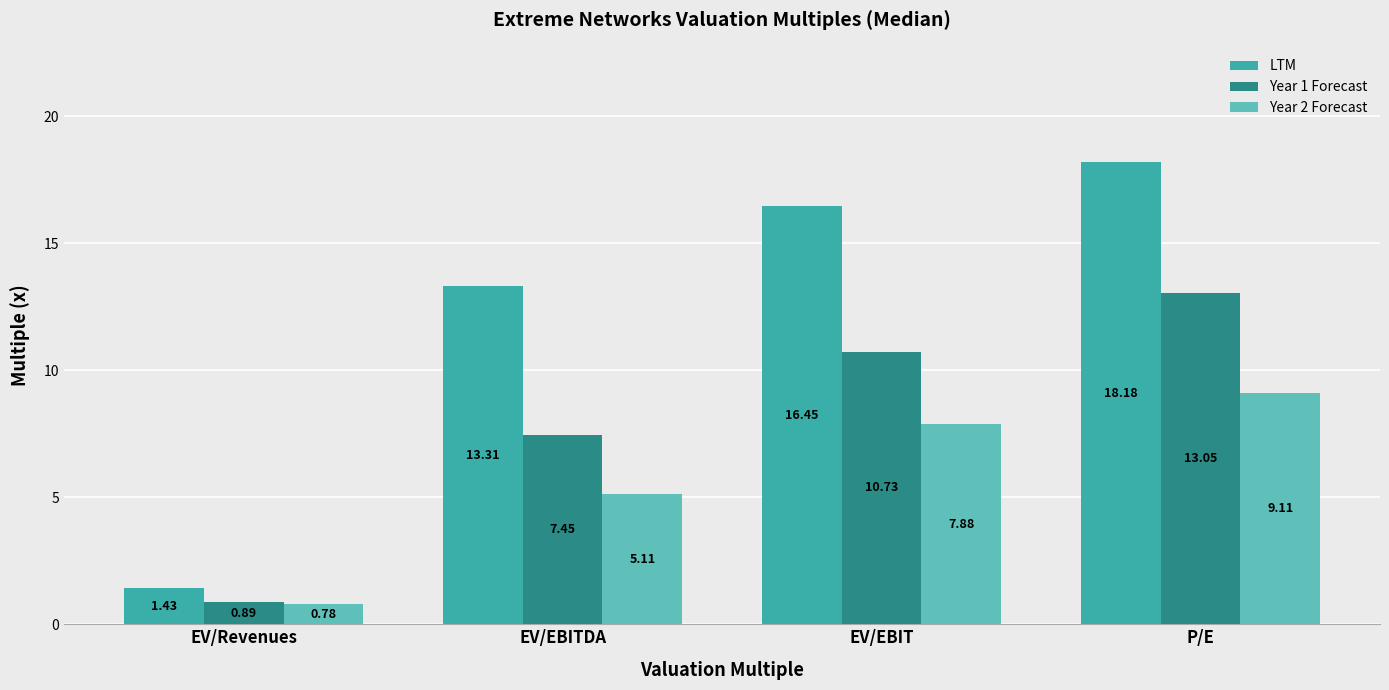

Rank the series by their maximum value, from lowest to highest.

Year 2 Forecast, Year 1 Forecast, LTM